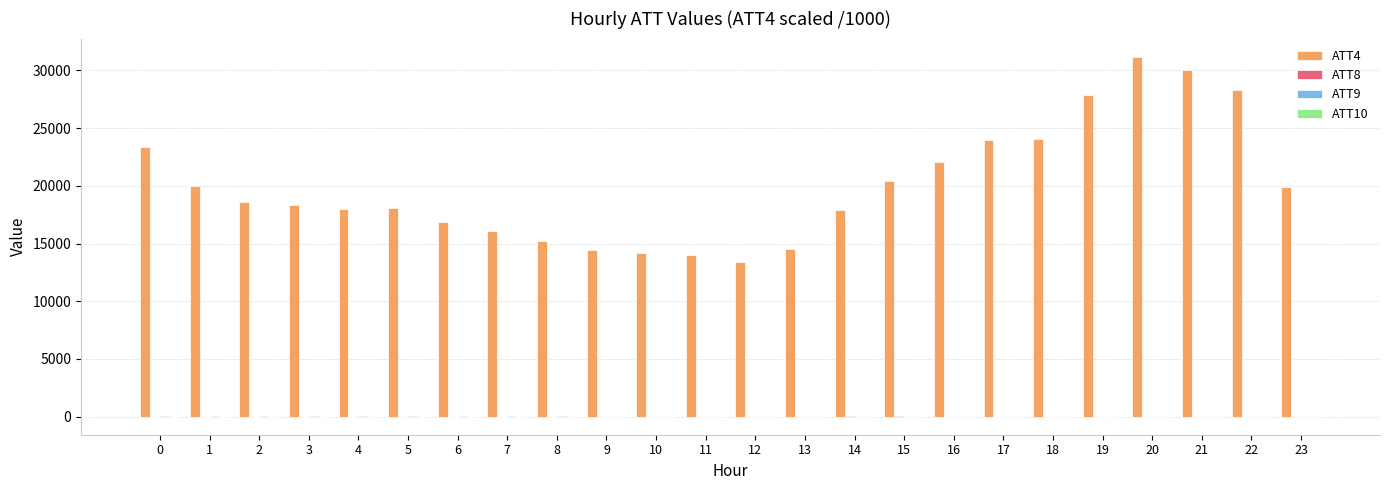

What is the value of the ATT9 bar at the 10th from the left?

7.0